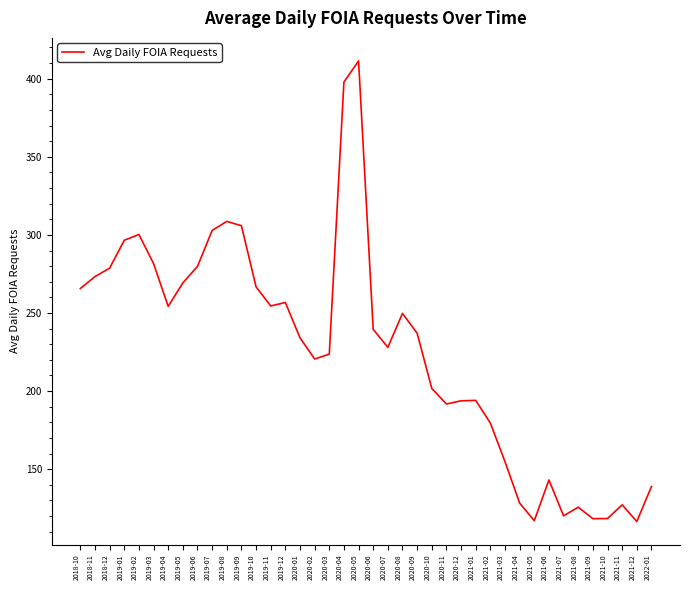

What is the change in value from 2020-01 to 2020-03?

-10.5